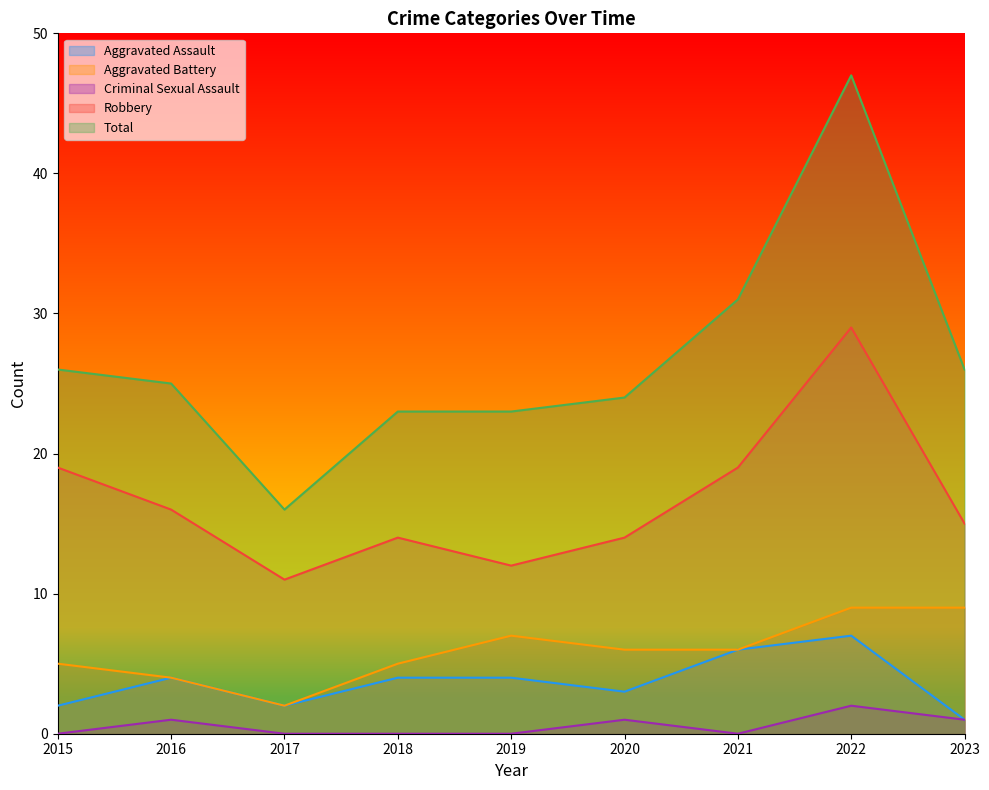

At which category is the sum across all series the highest?

2022